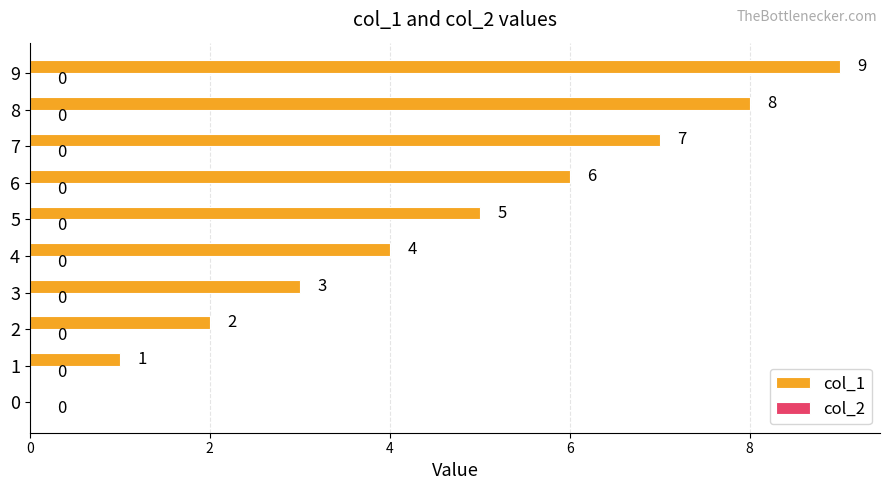

What is the sum of the values at 2 and 3?

5